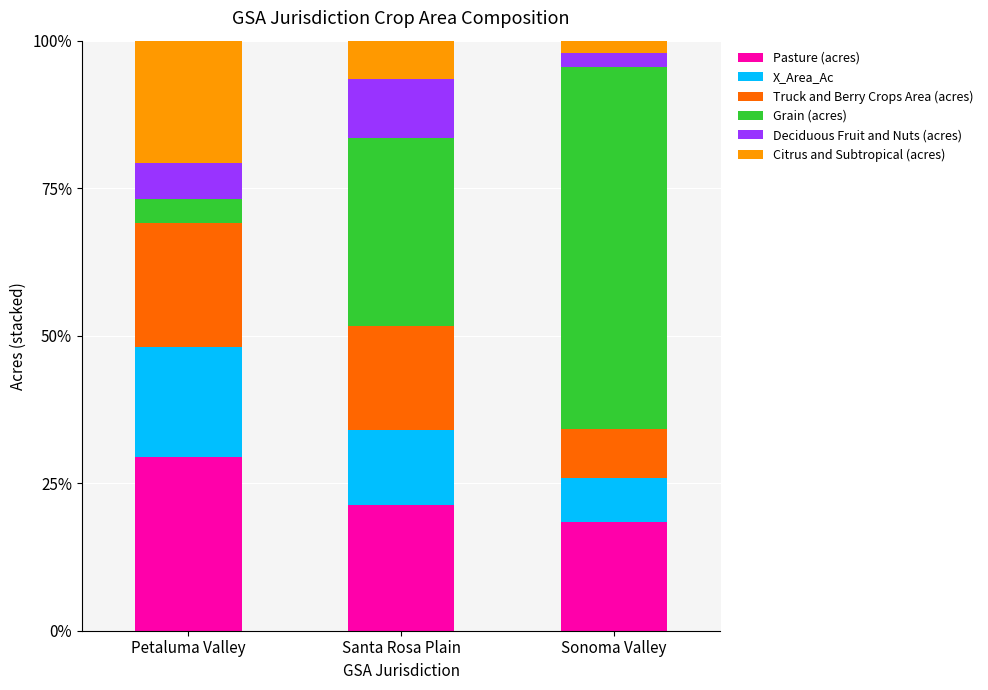

What is the average value of the Pasture (acres) series?

23.1